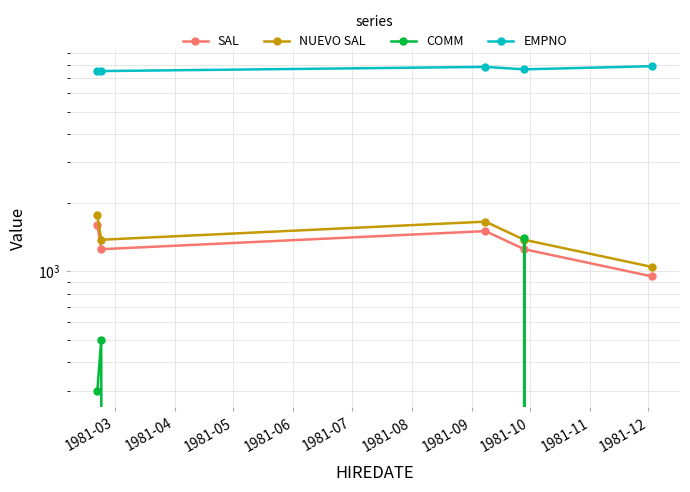

Reading left to right, extract all data points from this chart.

SAL: 1600	1250	1500	1250	950
NUEVO SAL: 1760	1375	1650	1375	1045
COMM: 300	500	0	1400	0
EMPNO: 7499	7521	7844	7654	7900